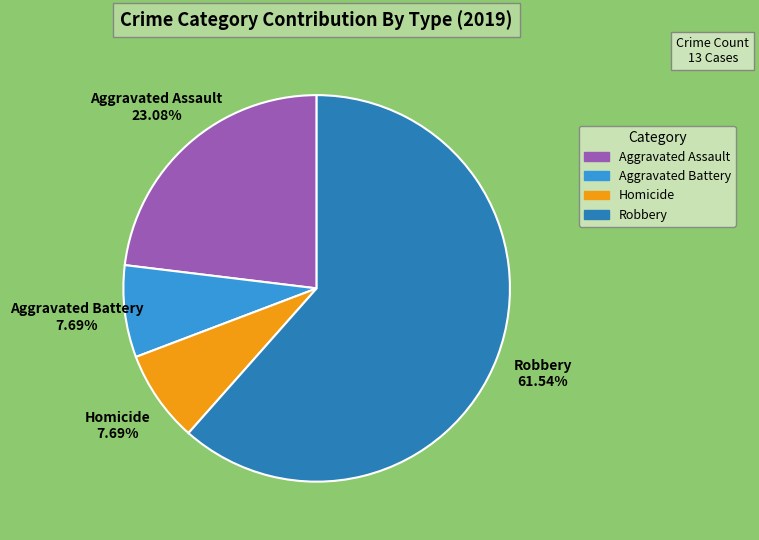

Approximately how many times larger is the value at Robbery compared to Homicide?

8.0